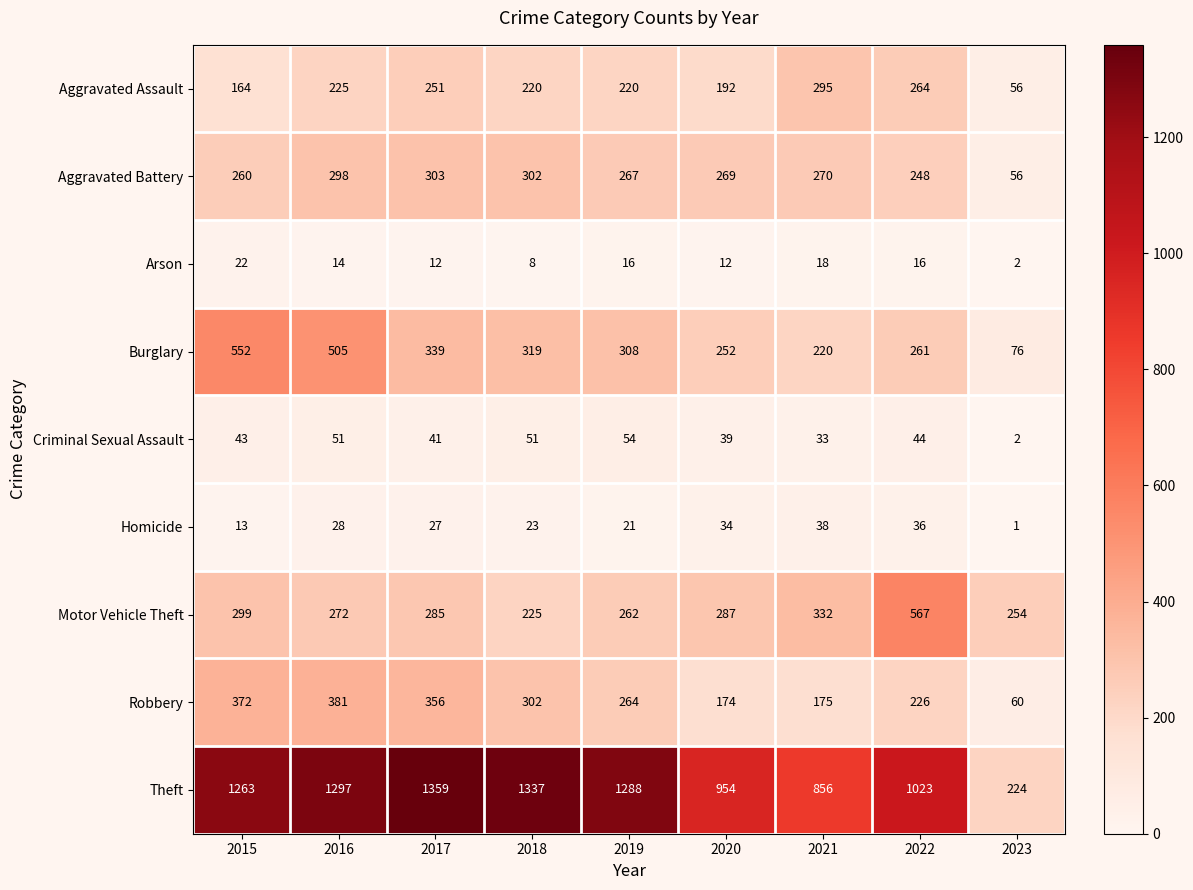

Between 2015 and 2016, which series saw the biggest shift?

Aggravated Assault